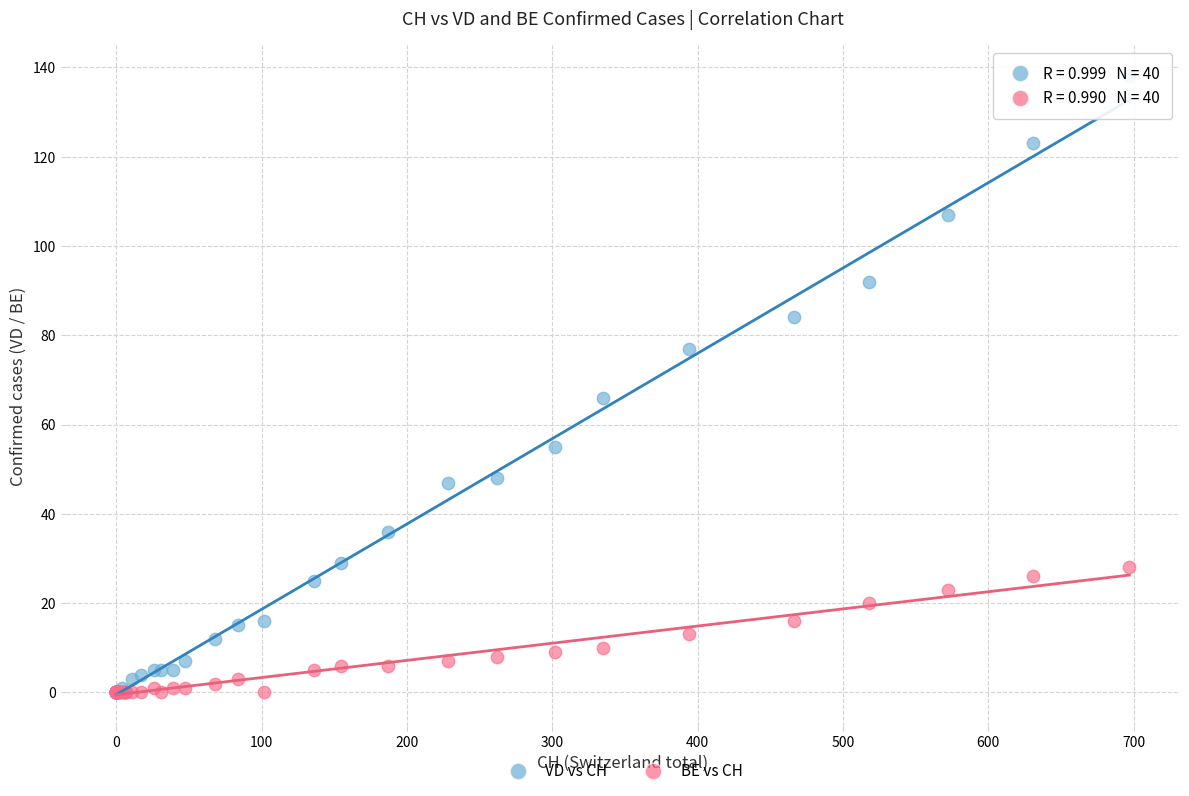

In the VD vs CH series, what Y value is closest to 69?

66